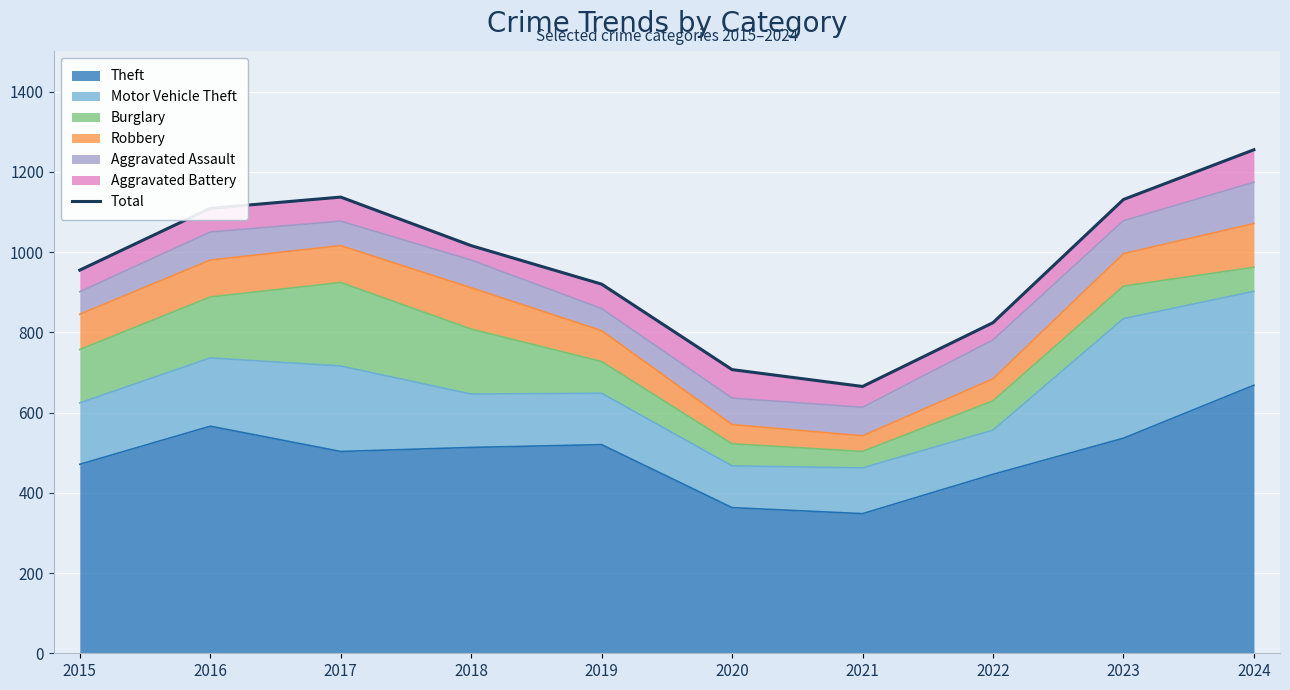

What is the ratio of the value at 2015 to the value at 2024?

0.8